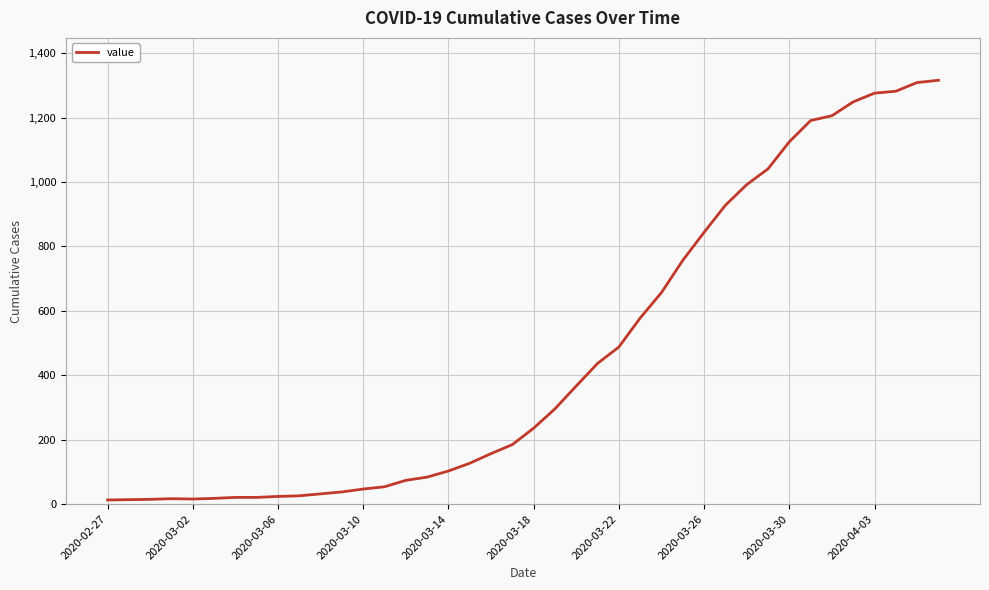

What is the maximum value shown in the chart?

1316